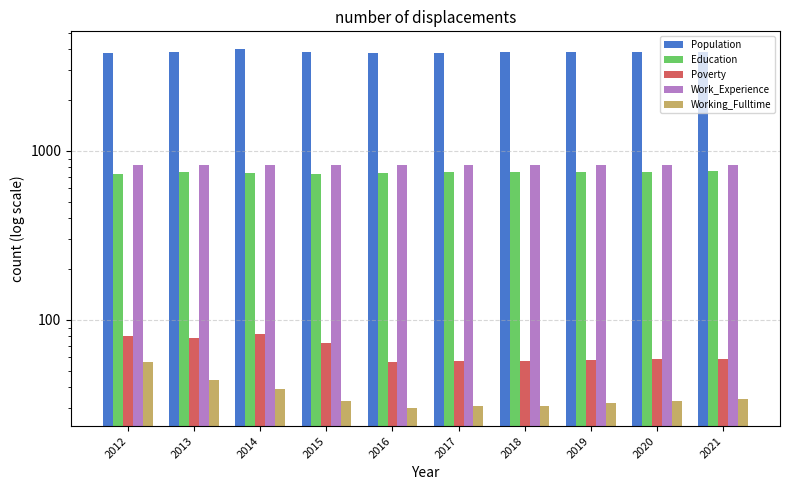

At which label is Education closest to 743?

2016